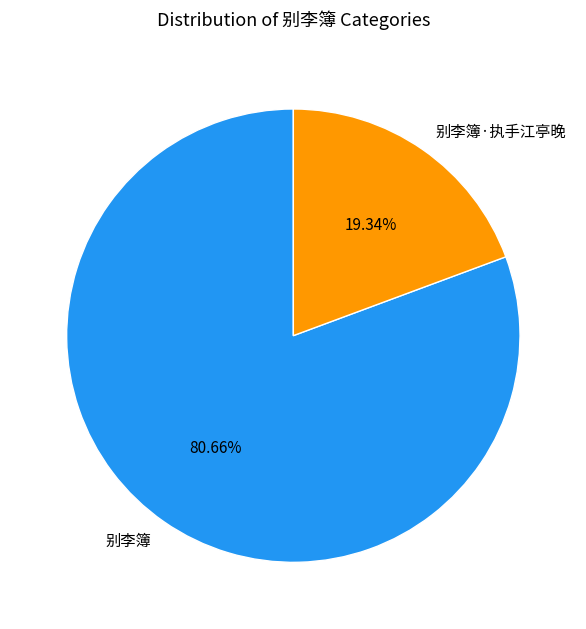

How many slices are in this pie chart?

2